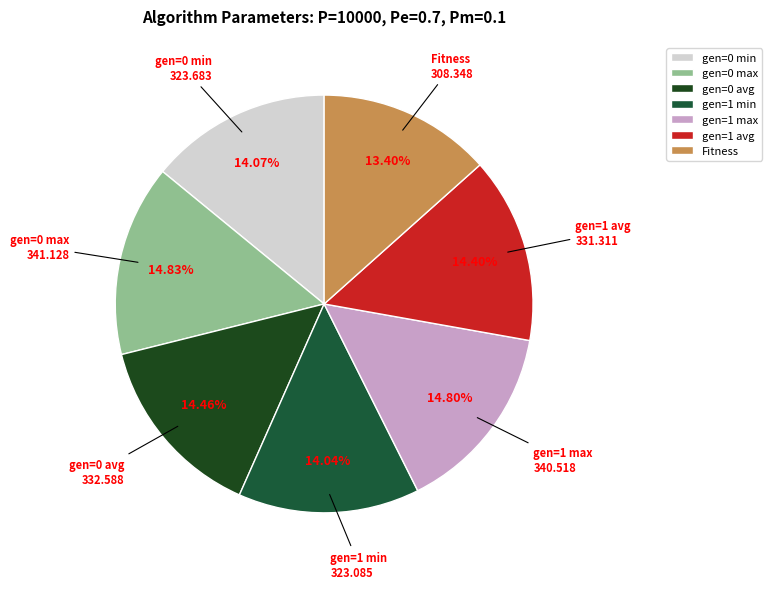

Is the sum of gen=1 avg and gen=0 min greater than half?

No